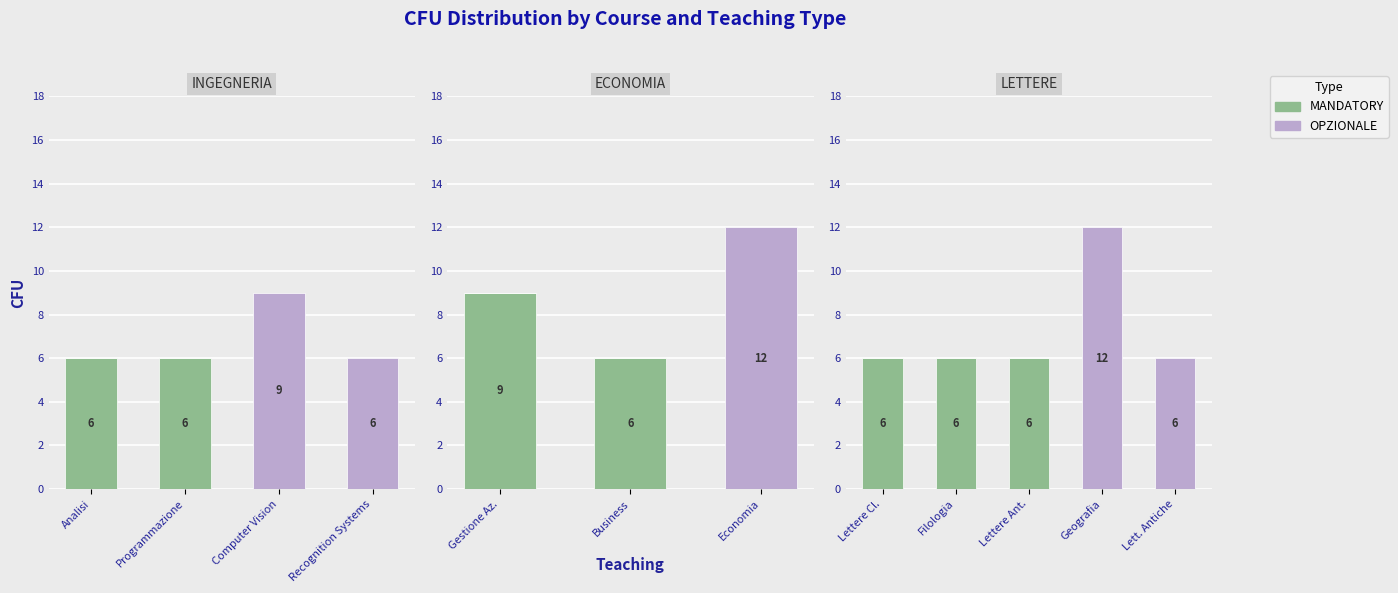

At which label is MANDATORY closest to 3?

Lettere Cl.